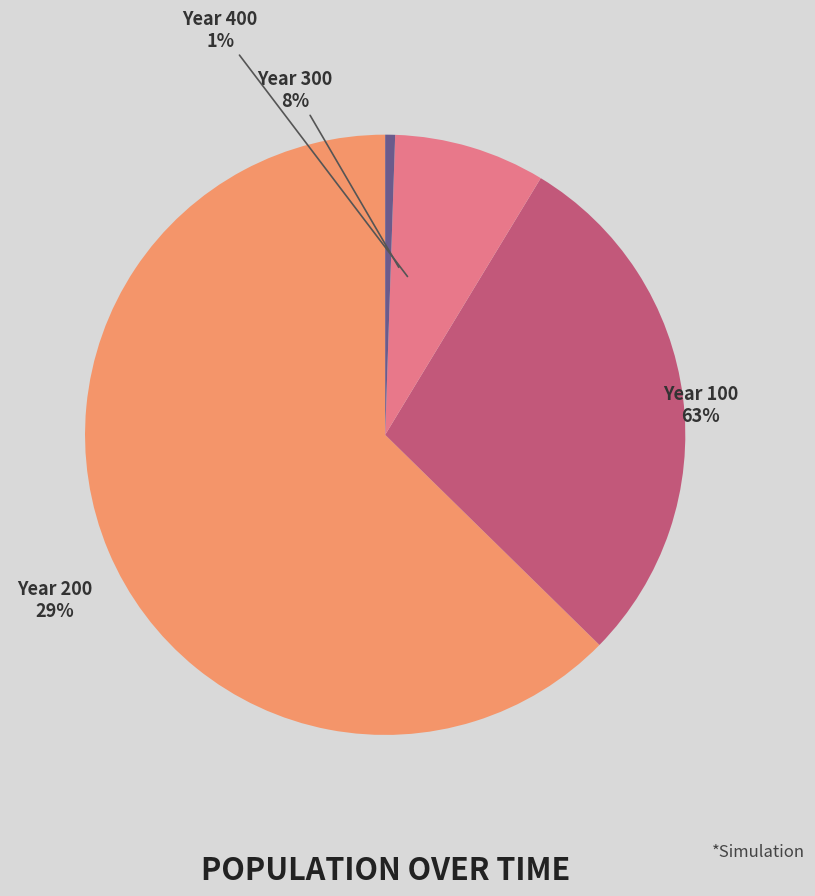

Which category accounts for the majority?

Year 100